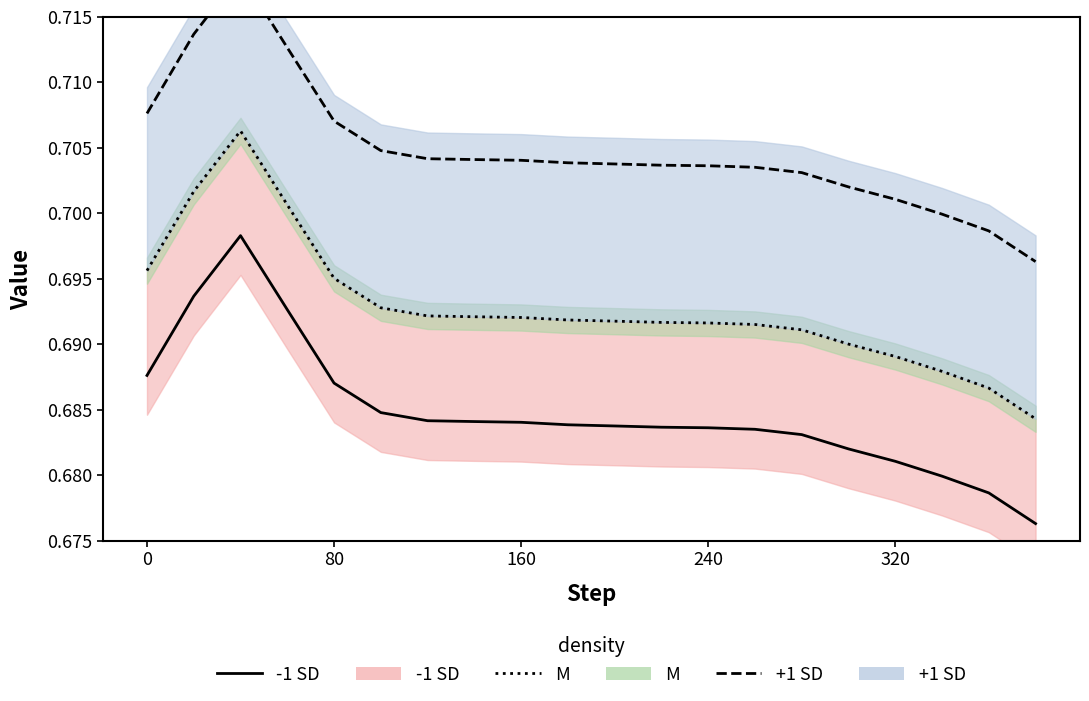

Does the chart have visible grid lines?

No